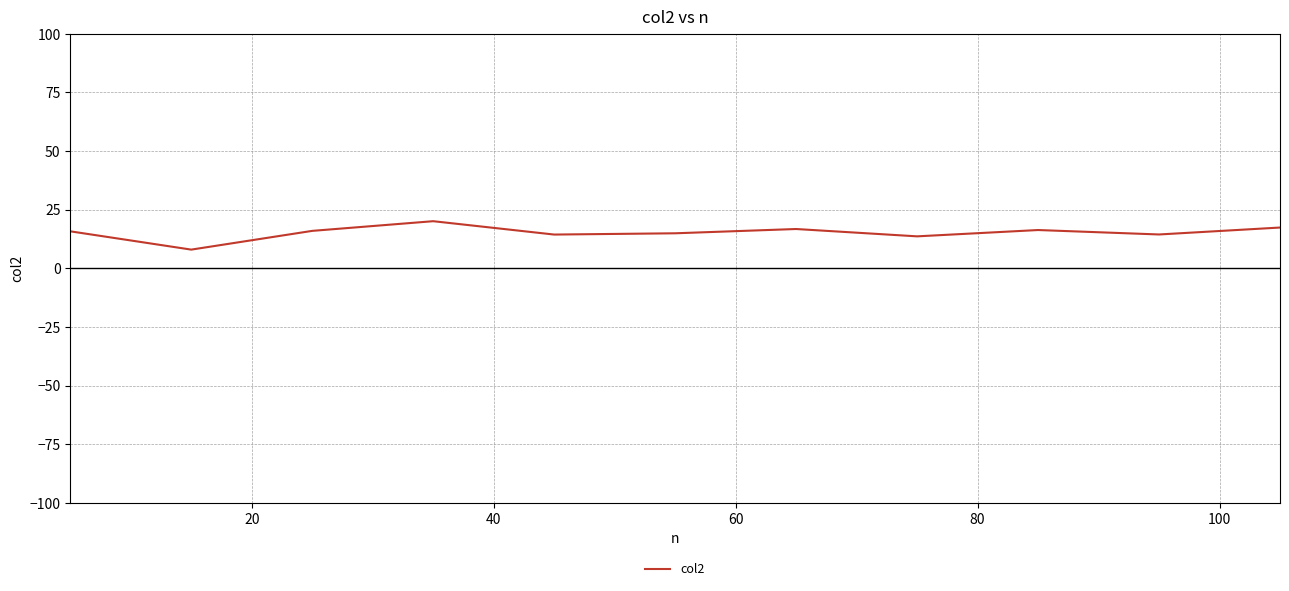

What is the difference between the maximum and minimum values?

12.1